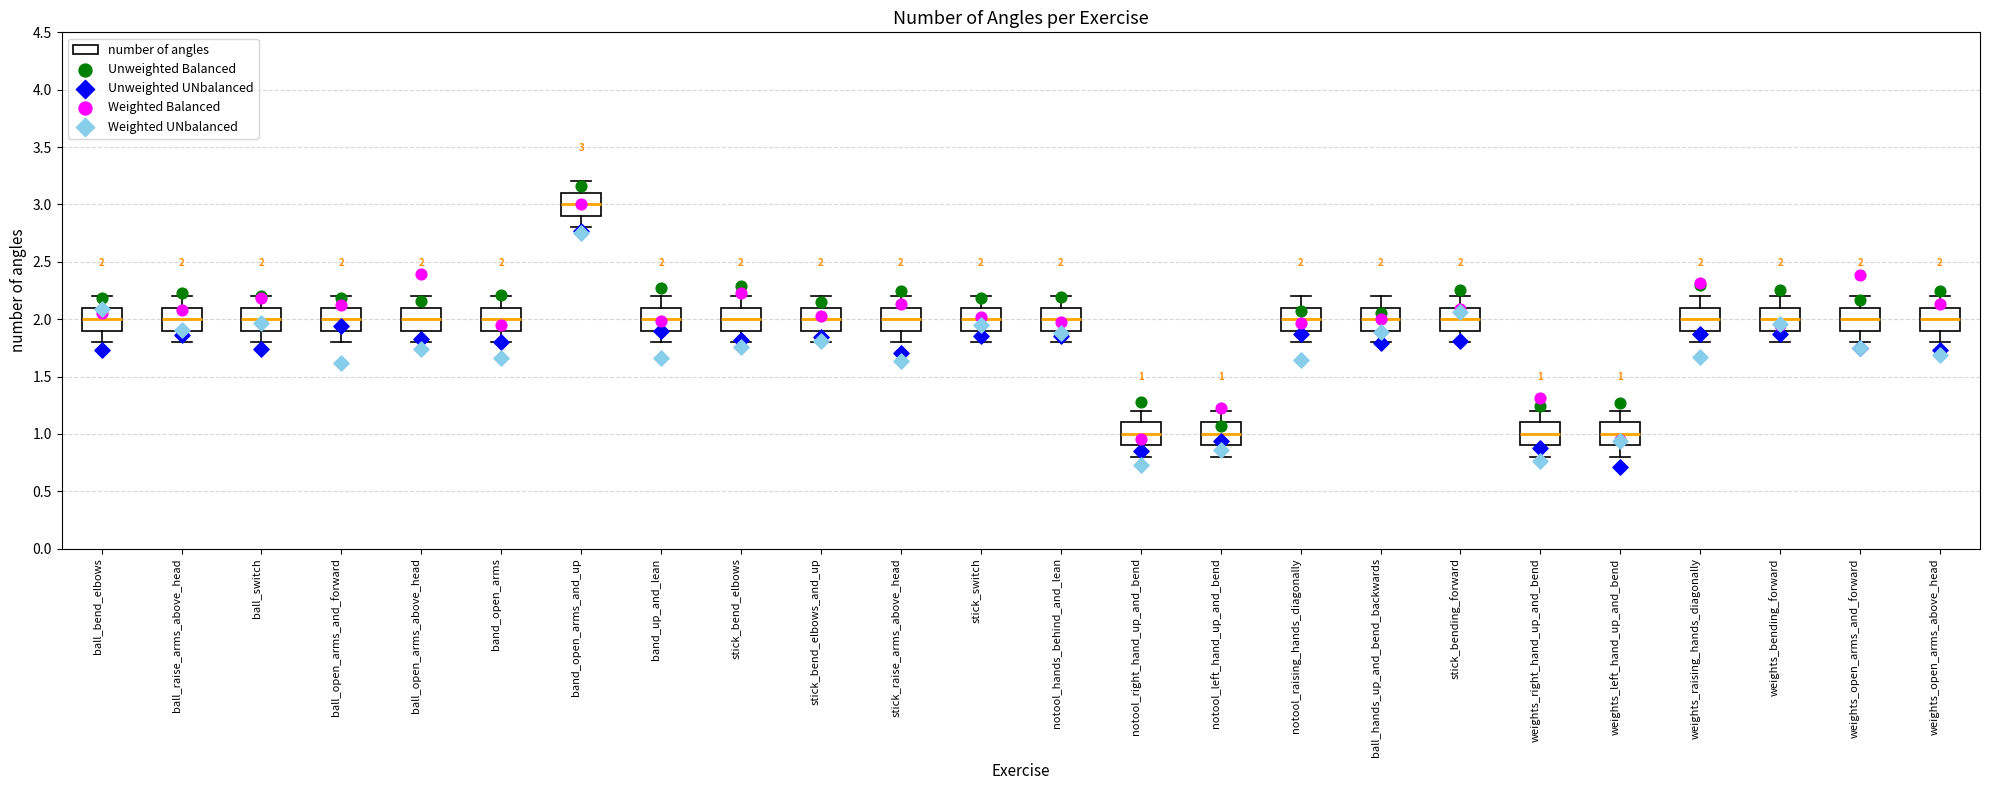

Which box's median line is the highest?

band_open_arms_and_up